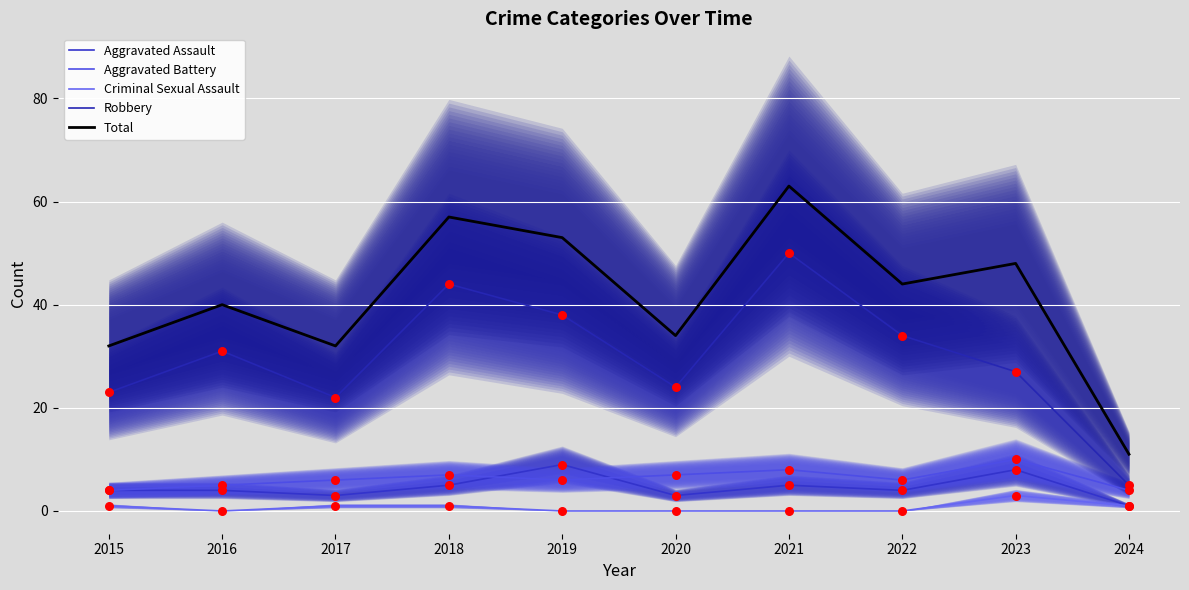

Is the value of Aggravated Assault at 2020 greater than the value of Criminal Sexual Assault at 2016?

Yes